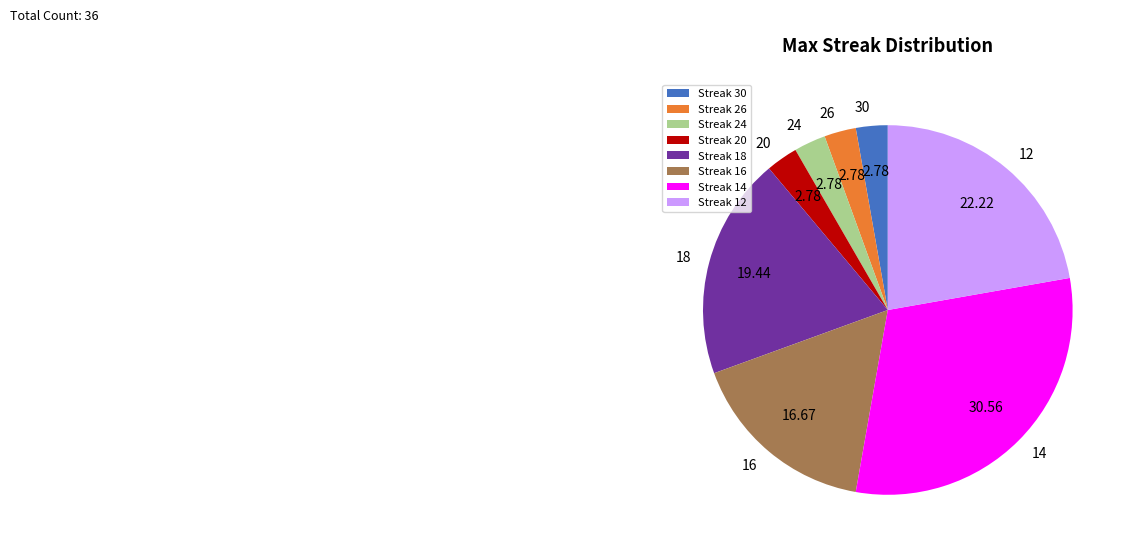

Between 14 and 20, which is larger?

14